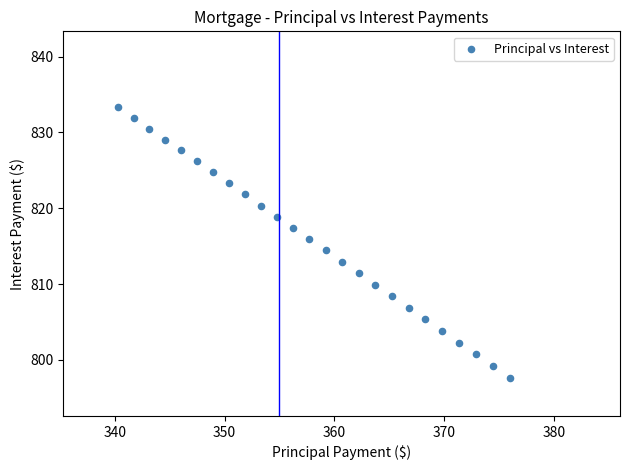

What is the range of X values (max minus min)?

35.7